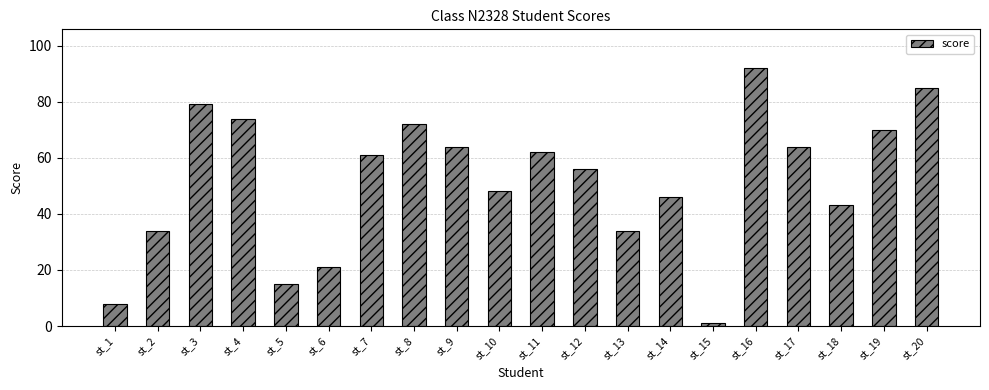

What is the minimum value shown in the chart?

1